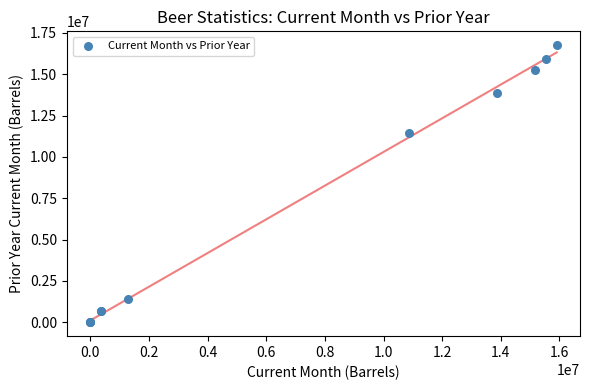

What Y value in the scatter plot is closest to 8377985?

11455695